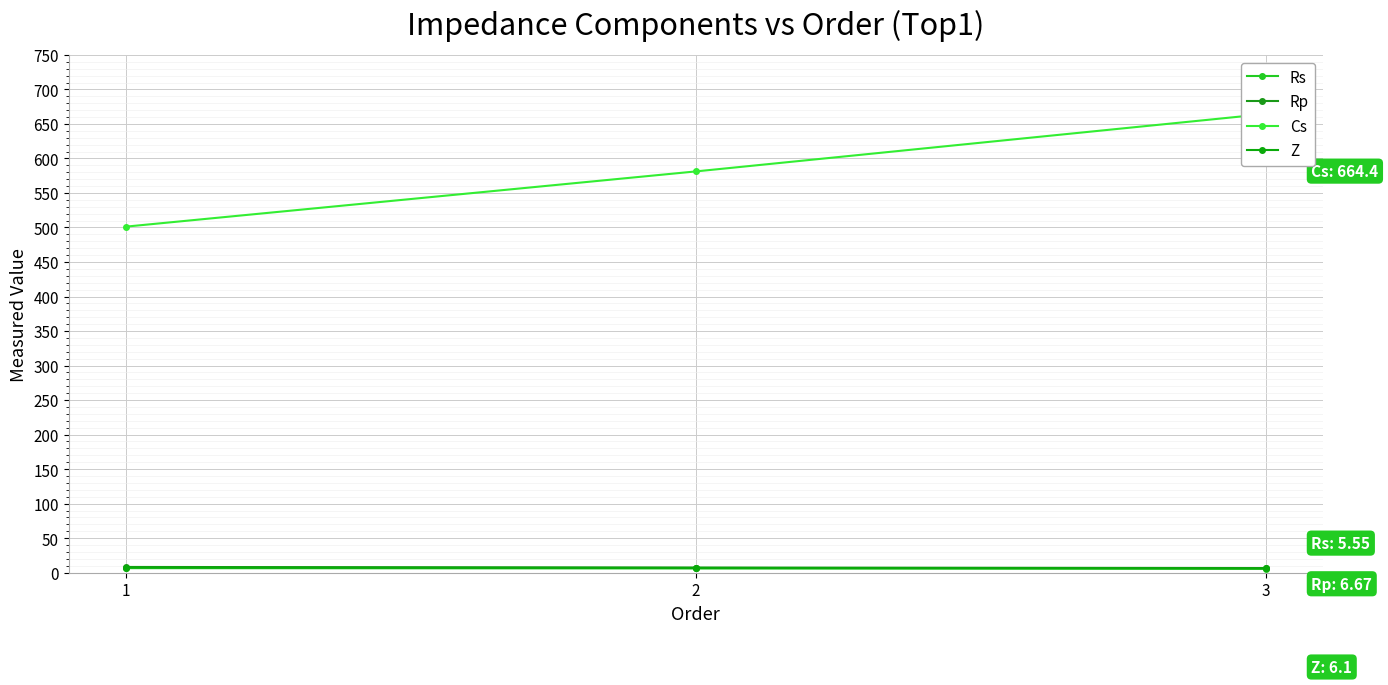

At which category is the sum across all series the highest?

3